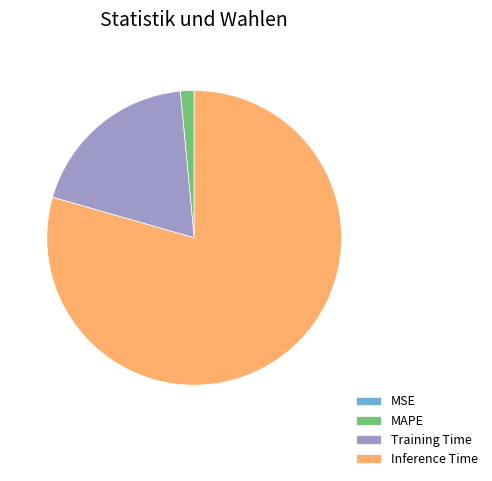

The Inference Time slice represents 79% of the pie. True or false?

True